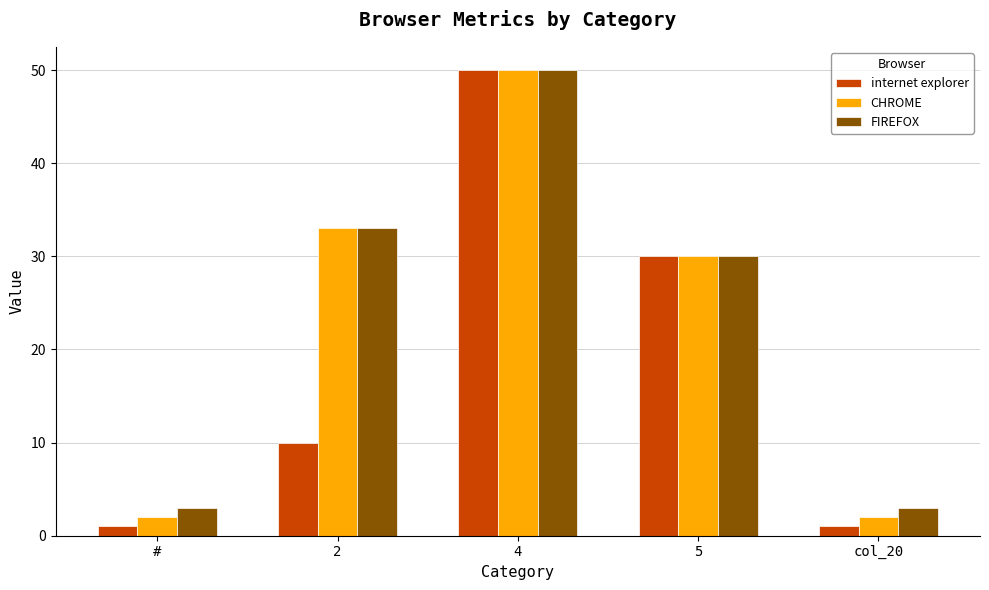

How many data points does each series have?

5